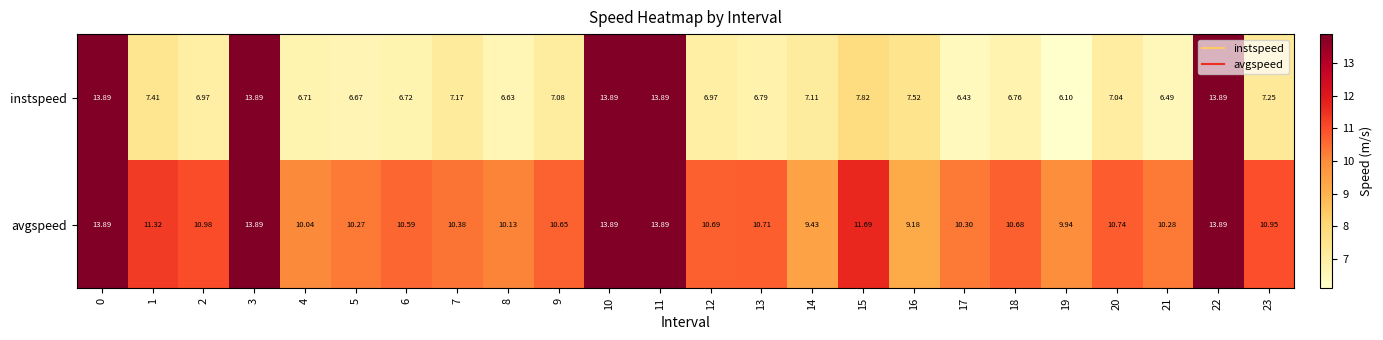

Rank the series by their average value, from lowest to highest.

instspeed, avgspeed